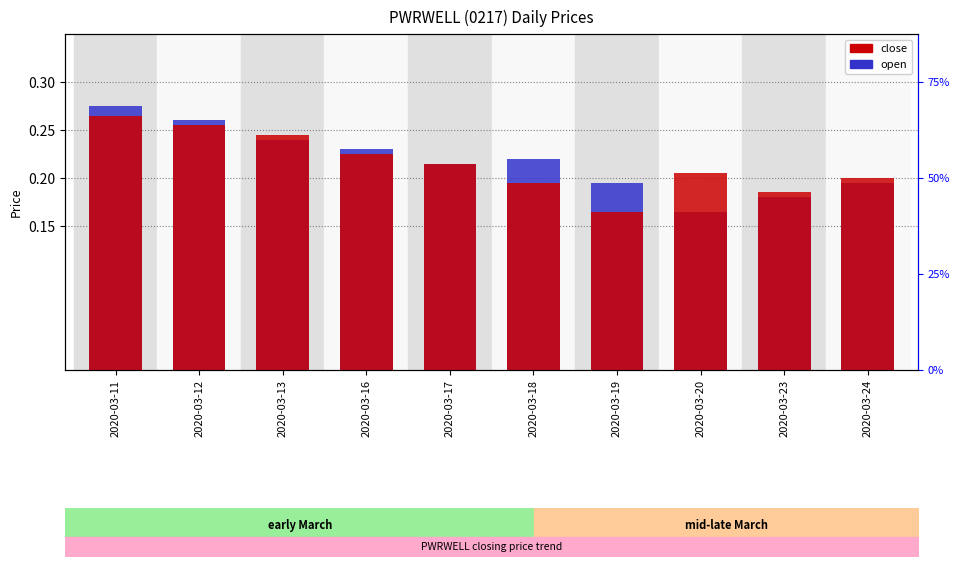

Count the open values in the range 0 to 1.

10